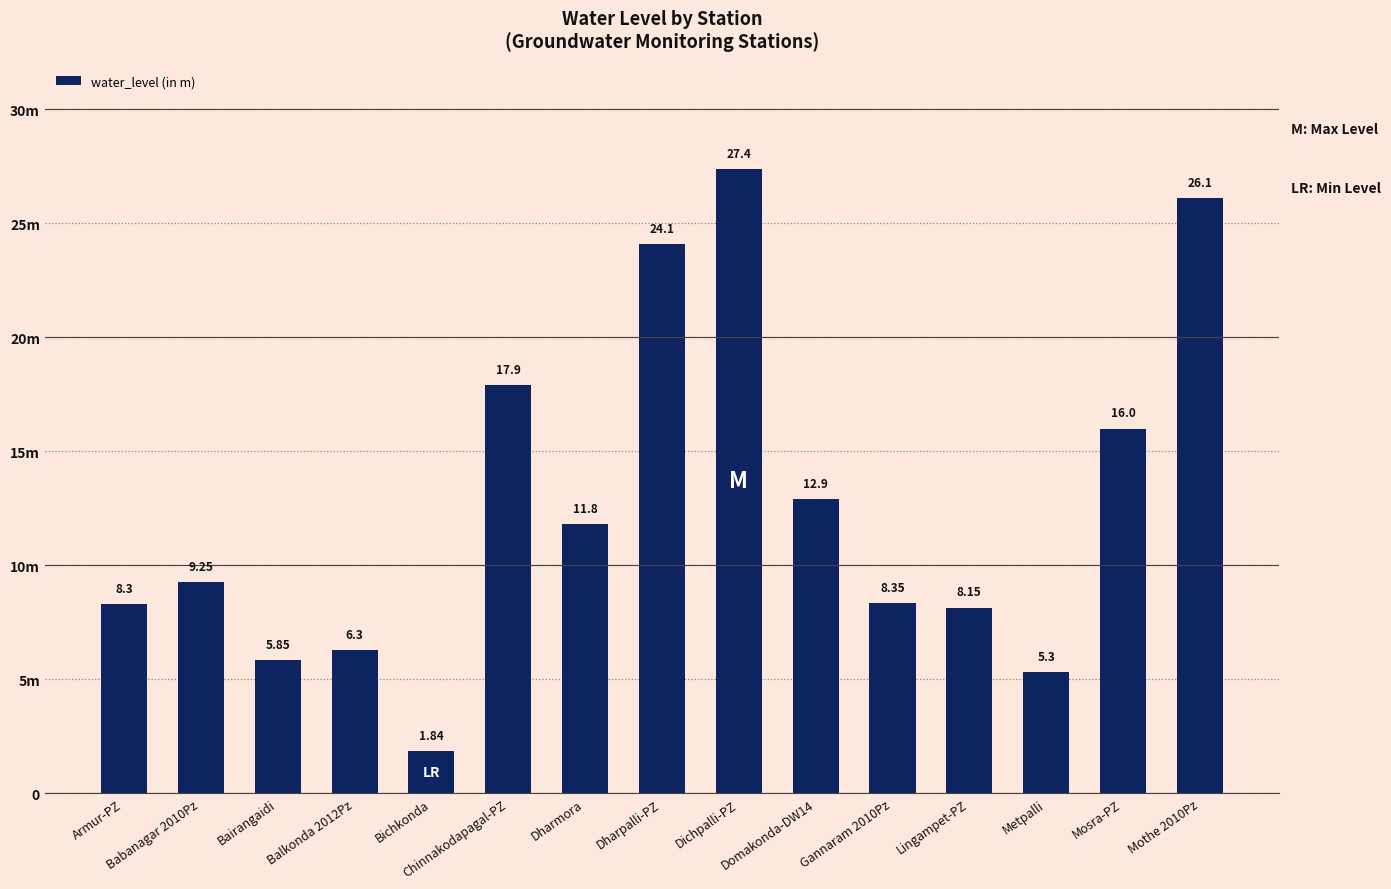

Does the chart contain stacked bars?

No